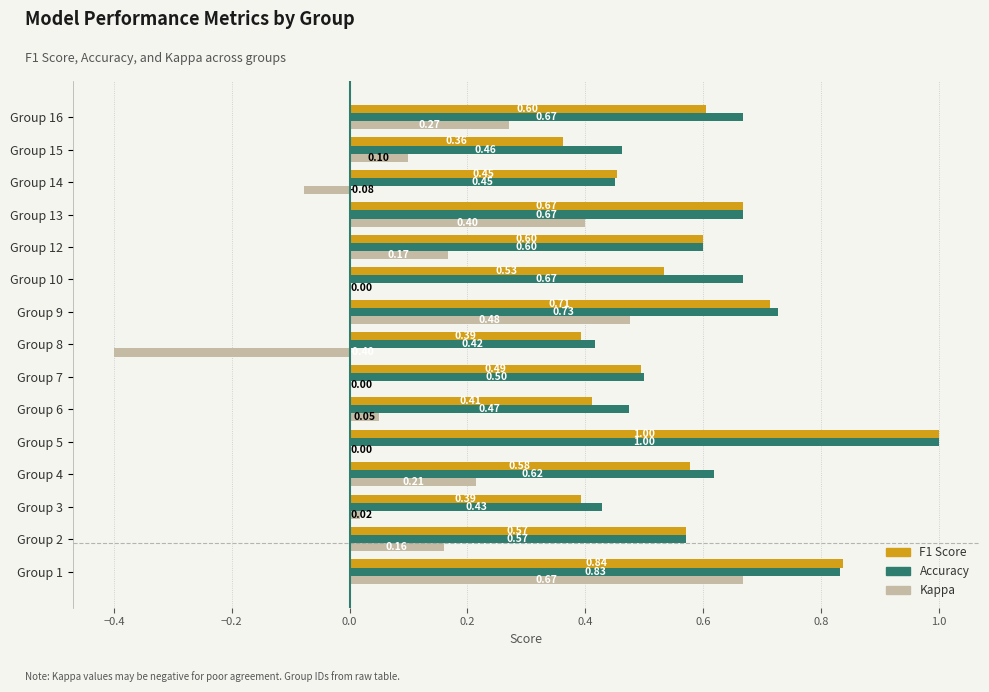

What is the total value across all series at Group 4?

1.4